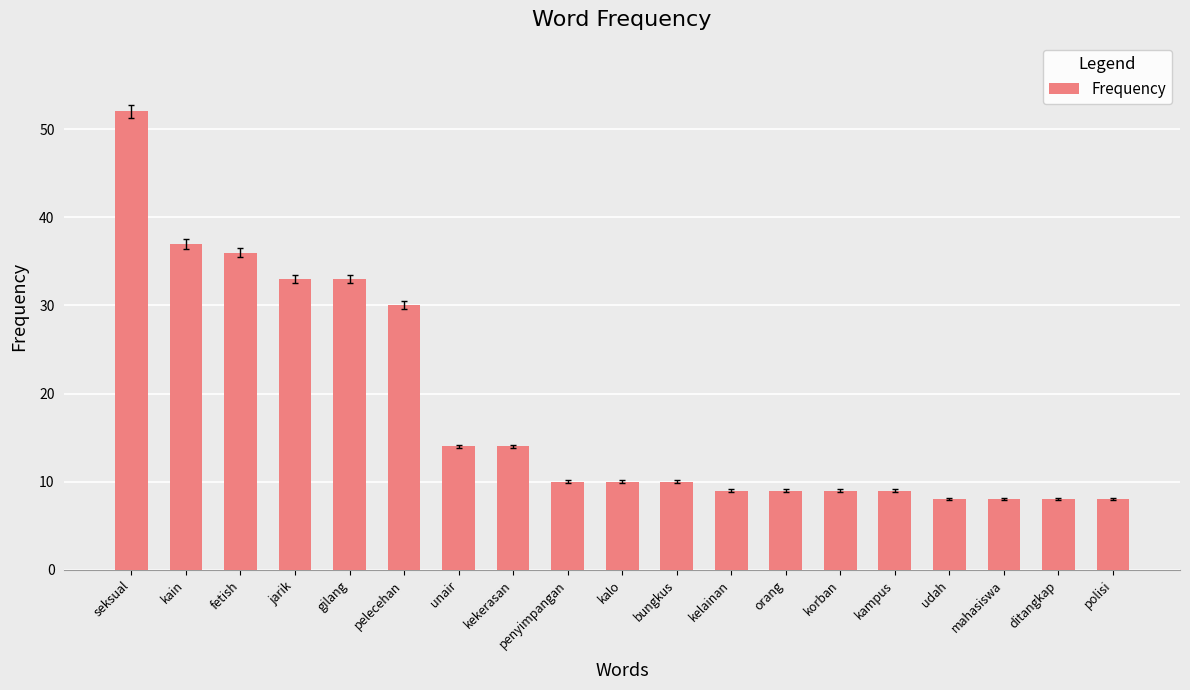

How many bars are there in total?

19